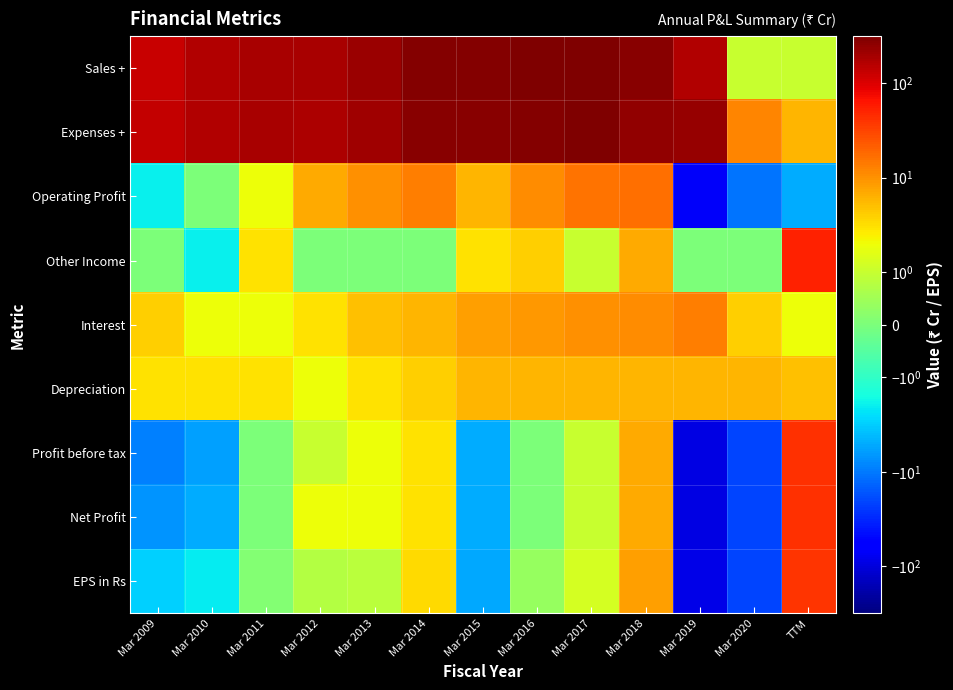

Reading left to right, what are all the values shown in this chart?

Sales +: Mar 2009=129.0	Mar 2010=165.0	Mar 2011=191.0	Mar 2012=188.0	Mar 2013=220.0	Mar 2014=285.0	Mar 2015=282.0	Mar 2016=304.0	Mar 2017=314.0	Mar 2018=267.0	Mar 2019=168.0	Mar 2020=1.0	TTM=1.0
Expenses +: Mar 2009=132.0	Mar 2010=164.0	Mar 2011=189.0	Mar 2012=181.0	Mar 2013=210.0	Mar 2014=272.0	Mar 2015=277.0	Mar 2016=293.0	Mar 2017=298.0	Mar 2018=250.0	Mar 2019=238.0	Mar 2020=12.0	TTM=6.0
Operating Profit: Mar 2009=-2.0	Mar 2010=0.0	Mar 2011=2.0	Mar 2012=7.0	Mar 2013=10.0	Mar 2014=13.0	Mar 2015=6.0	Mar 2016=11.0	Mar 2017=16.0	Mar 2018=17.0	Mar 2019=-70.0	Mar 2020=-11.0	TTM=-5.0
Other Income: Mar 2009=0.0	Mar 2010=-2.0	Mar 2011=3.0	Mar 2012=0.0	Mar 2013=0.0	Mar 2014=0.0	Mar 2015=3.0	Mar 2016=4.0	Mar 2017=1.0	Mar 2018=7.0	Mar 2019=0.0	Mar 2020=0.0	TTM=54.0
Interest: Mar 2009=4.0	Mar 2010=2.0	Mar 2011=2.0	Mar 2012=3.0	Mar 2013=5.0	Mar 2014=6.0	Mar 2015=8.0	Mar 2016=9.0	Mar 2017=10.0	Mar 2018=11.0	Mar 2019=13.0	Mar 2020=4.0	TTM=2.0
Depreciation: Mar 2009=3.0	Mar 2010=3.0	Mar 2011=3.0	Mar 2012=2.0	Mar 2013=3.0	Mar 2014=4.0	Mar 2015=6.0	Mar 2016=6.0	Mar 2017=6.0	Mar 2018=6.0	Mar 2019=6.0	Mar 2020=6.0	TTM=5.0
Profit before tax: Mar 2009=-9.0	Mar 2010=-6.0	Mar 2011=0.0	Mar 2012=1.0	Mar 2013=2.0	Mar 2014=3.0	Mar 2015=-5.0	Mar 2016=0.0	Mar 2017=1.0	Mar 2018=7.0	Mar 2019=-89.0	Mar 2020=-21.0	TTM=42.0
Net Profit: Mar 2009=-7.0	Mar 2010=-5.0	Mar 2011=0.0	Mar 2012=2.0	Mar 2013=2.0	Mar 2014=3.0	Mar 2015=-5.0	Mar 2016=0.0	Mar 2017=1.0	Mar 2018=7.0	Mar 2019=-89.0	Mar 2020=-21.0	TTM=42.0
EPS in Rs: Mar 2009=-3.1	Mar 2010=-2.1	Mar 2011=0.1	Mar 2012=0.7	Mar 2013=0.8	Mar 2014=3.4	Mar 2015=-5.3	Mar 2016=0.4	Mar 2017=1.3	Mar 2018=8.0	Mar 2019=-87.5	Mar 2020=-20.4	TTM=41.1